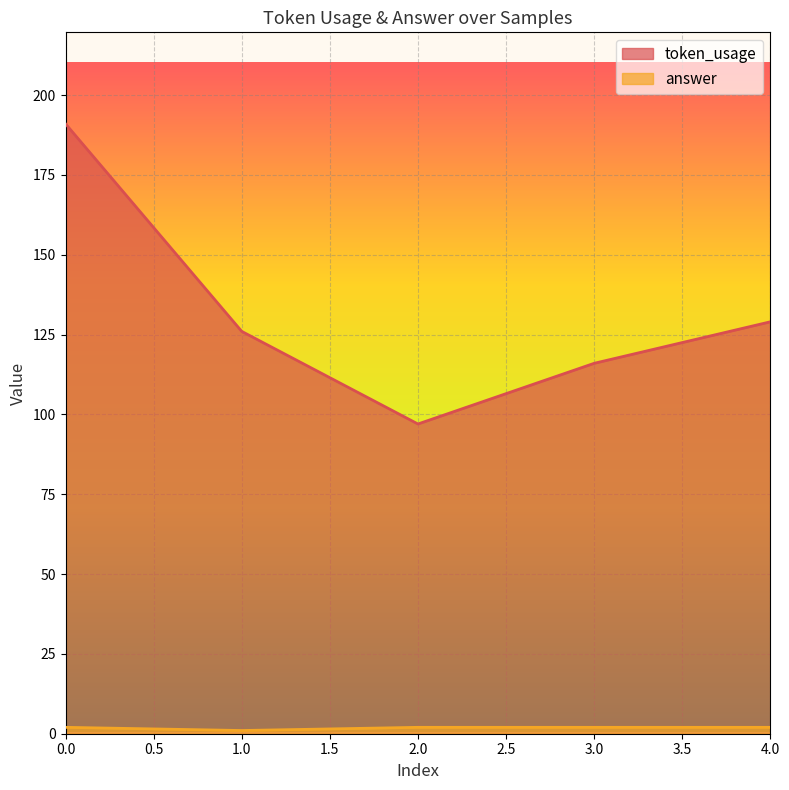

Rank the series at 0 from lowest to highest value.

answer, token_usage